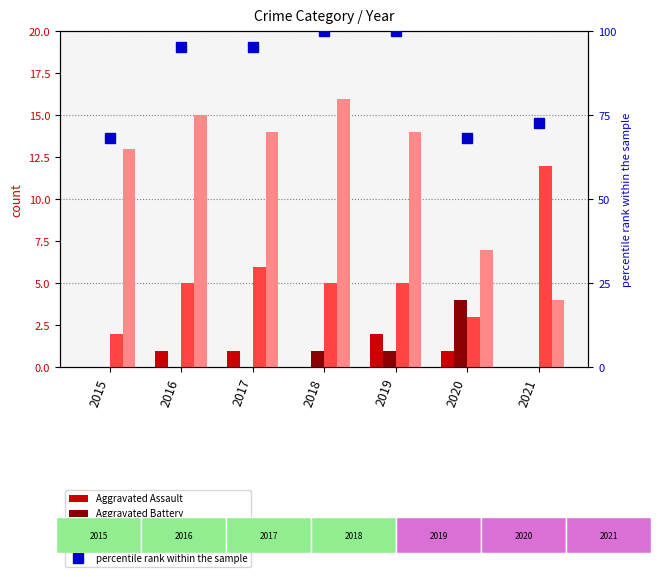

Rank the categories by Aggravated Battery value from highest to lowest.

2020, 2018, 2019, 2015, 2016, 2017, 2021